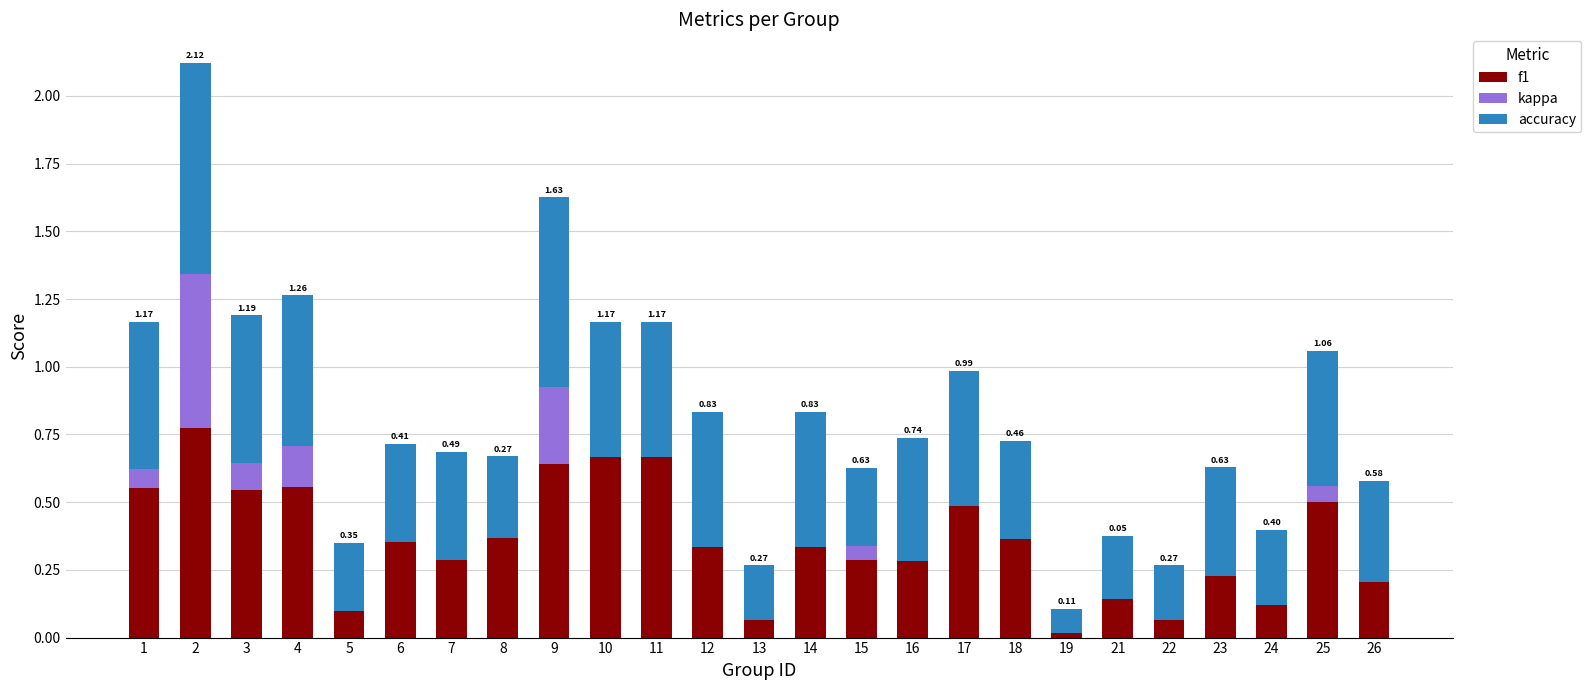

Count the number of data series in this chart.

3